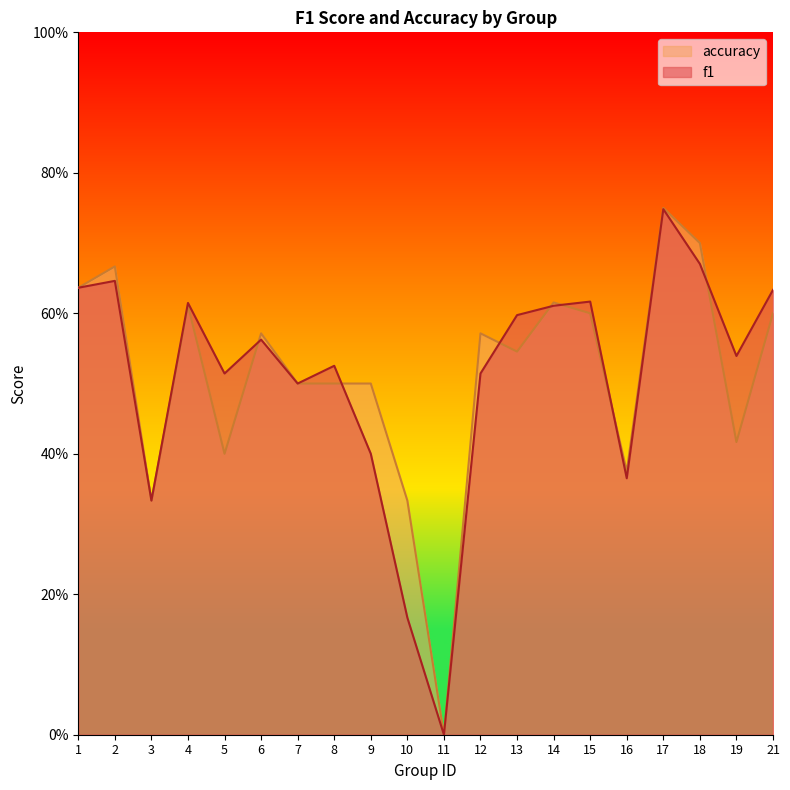

At which category is the sum across all series the highest?

17